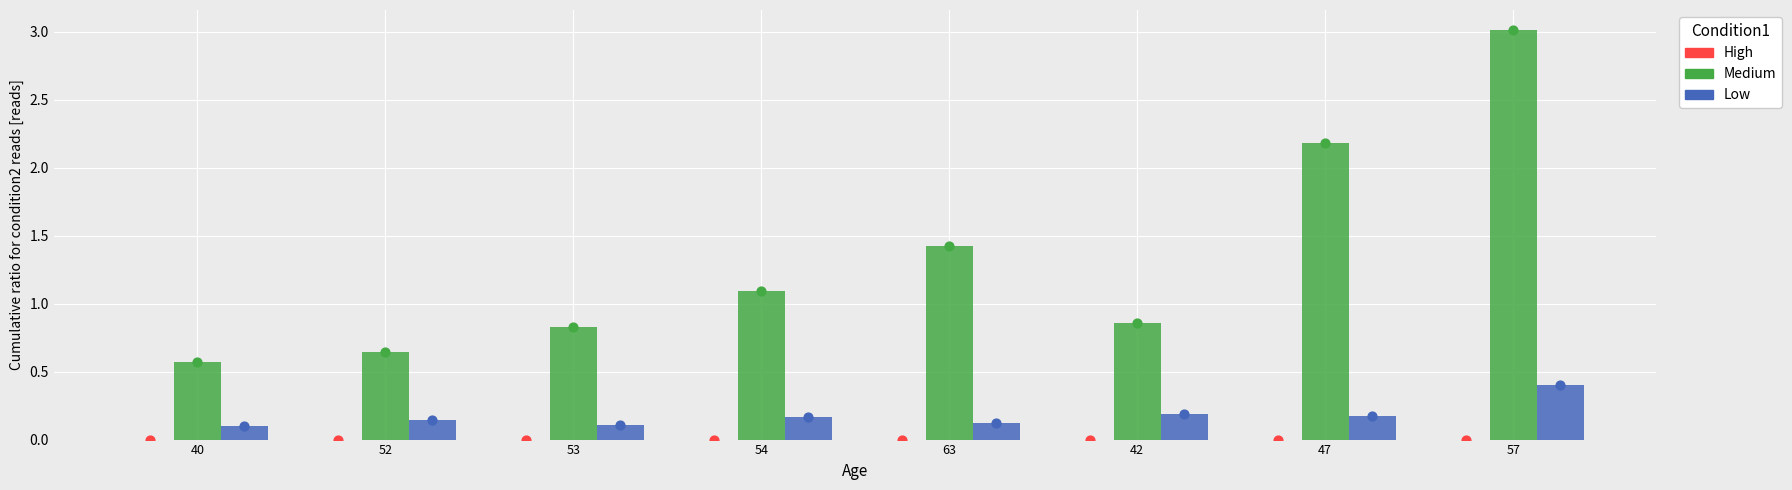

What are all the series names shown in the legend?

High, Medium, Low